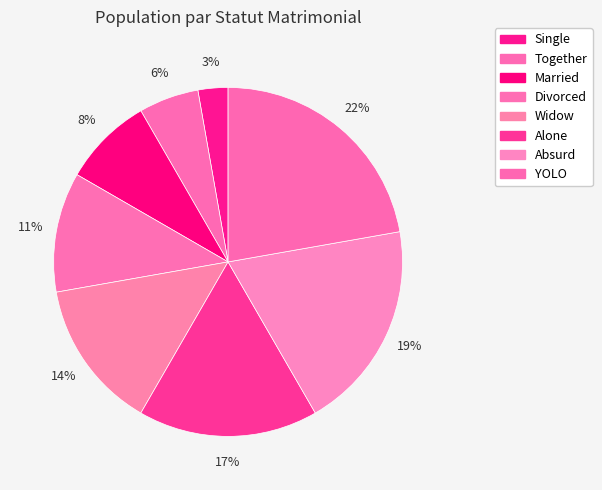

To the nearest percent, what is the average slice percentage?

12%